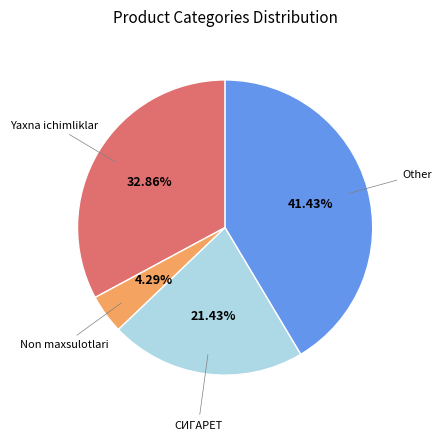

How many segments does this pie chart have?

4